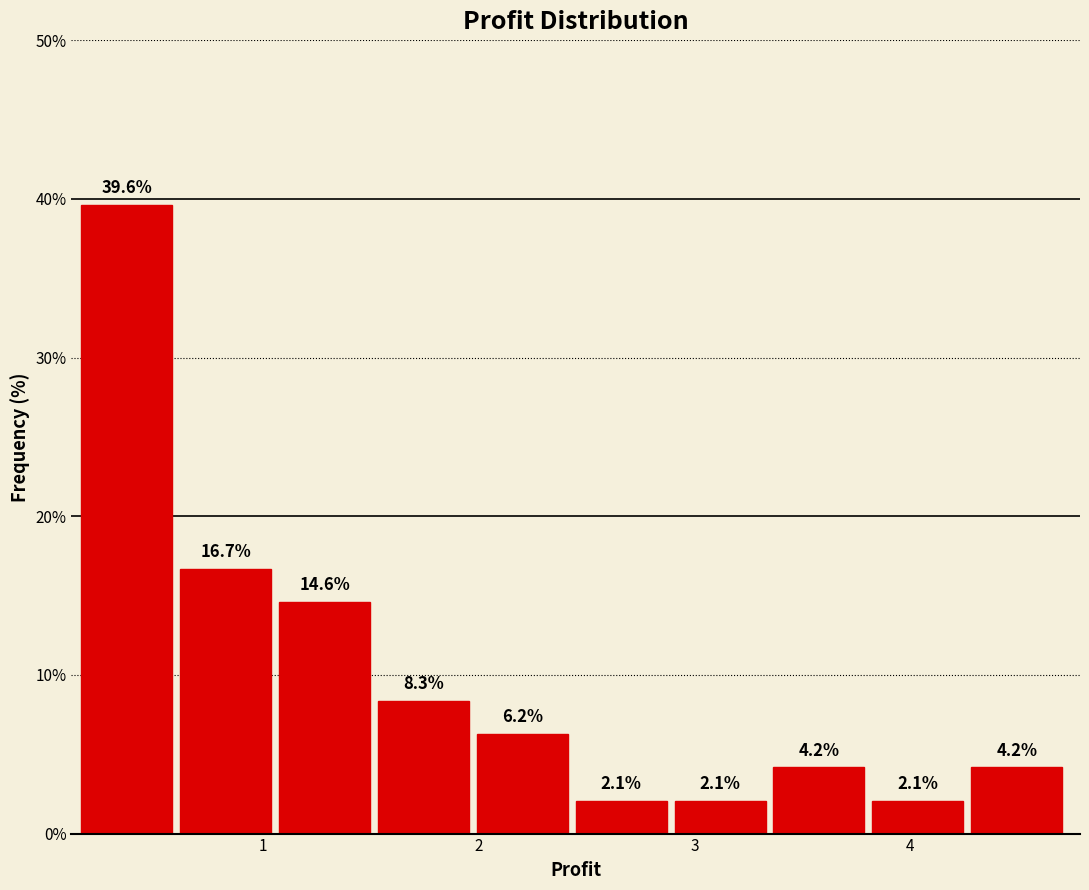

What is the height of the bar covering 2.5 to 2.9 on the x-axis? The bar edges are not printed on the chart, so give them approximately, as read against the axis.

2.1